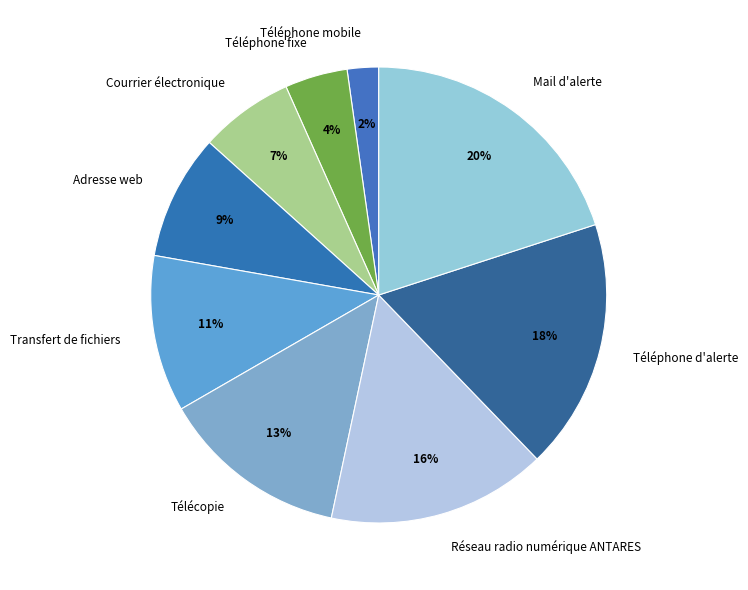

True or false: Adresse web accounts for 9% of the total.

True